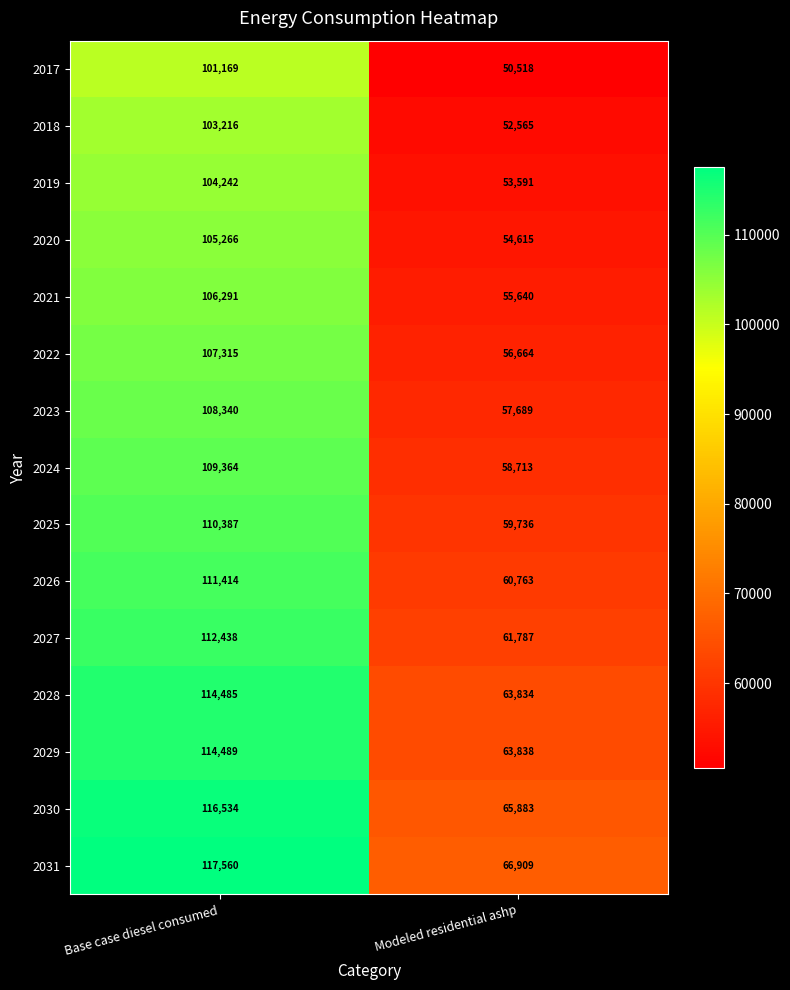

The 2030 series shows 164439 at Base case diesel consumed. True or false?

False